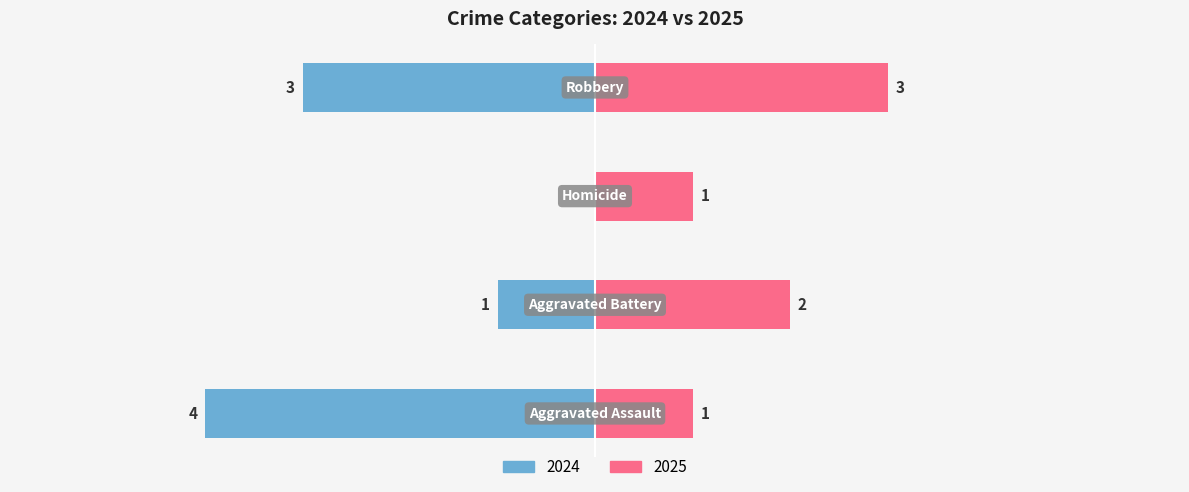

How many Right values are between 1 and 3?

4